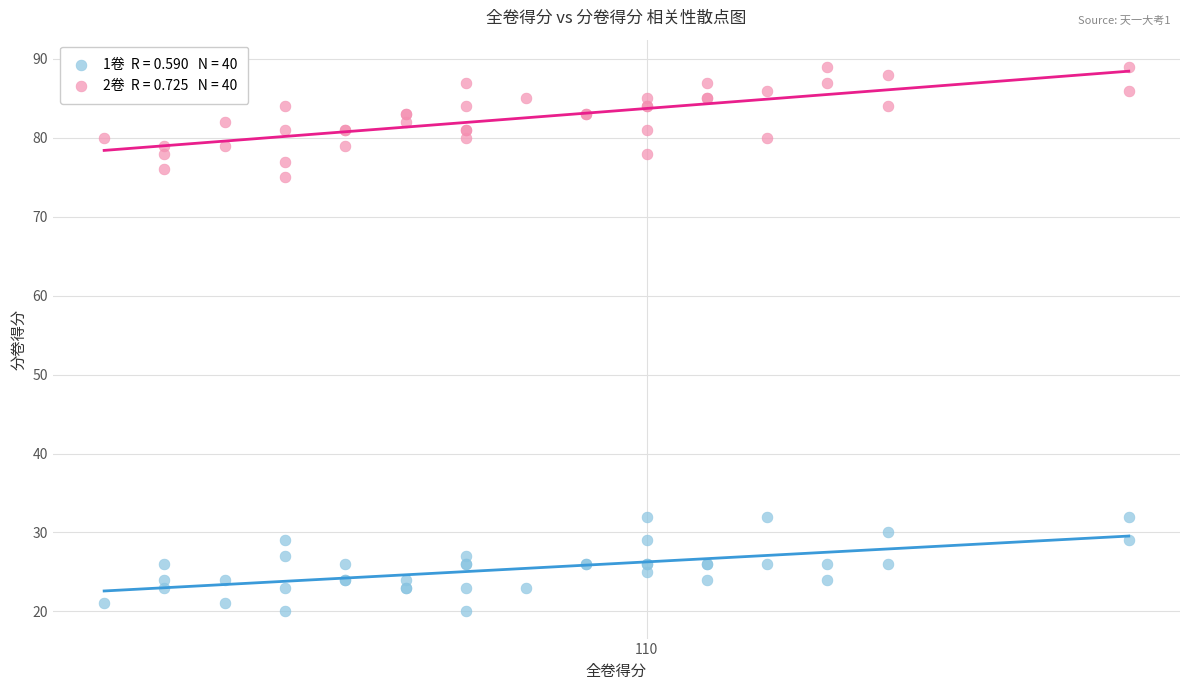

Across all series, what Y value is closest to 54?

75